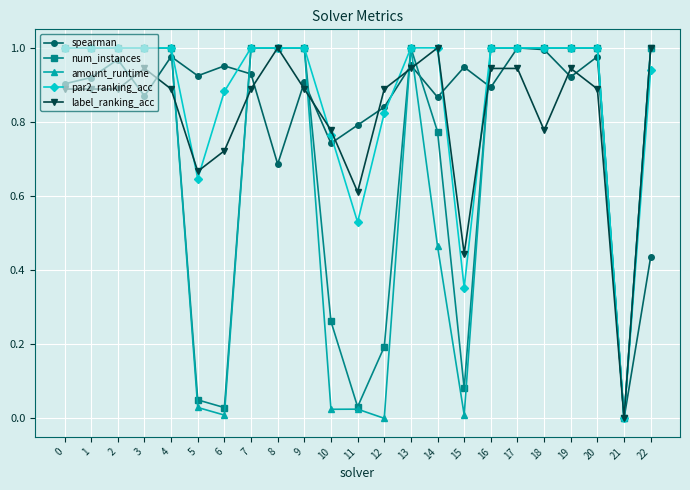

True or false: spearman has more than 1 interior local peaks.

True